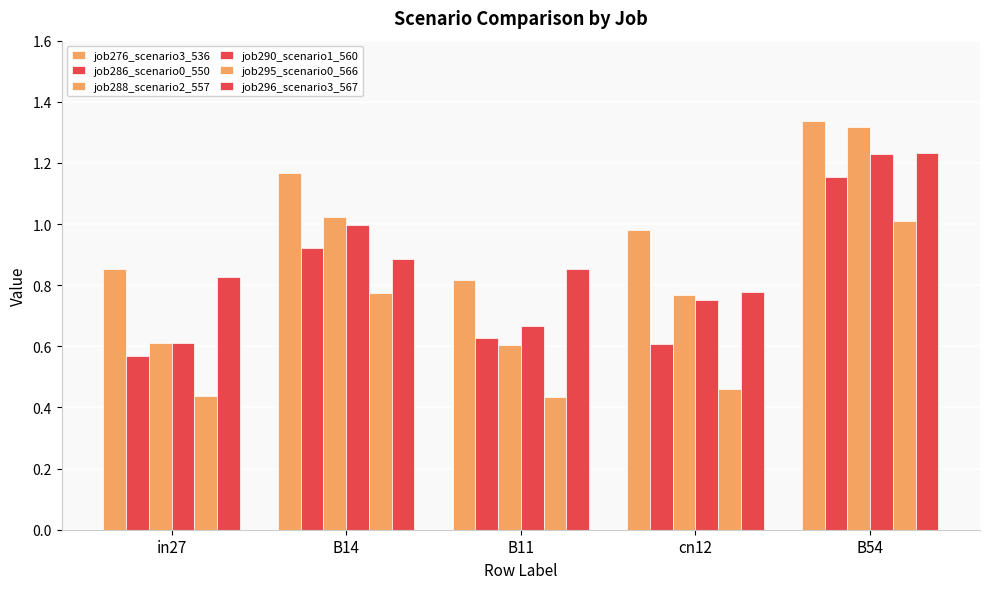

How many groups of bars are there?

5